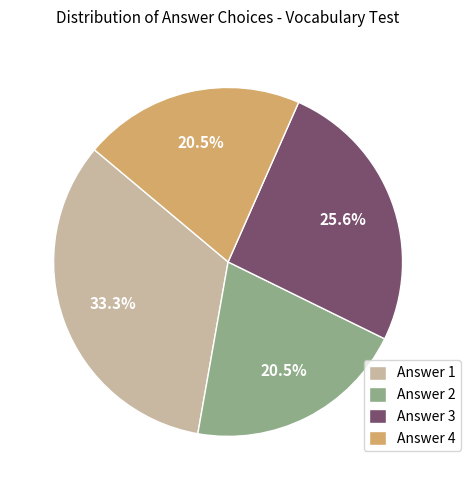

Which slice is the largest?

Answer 1